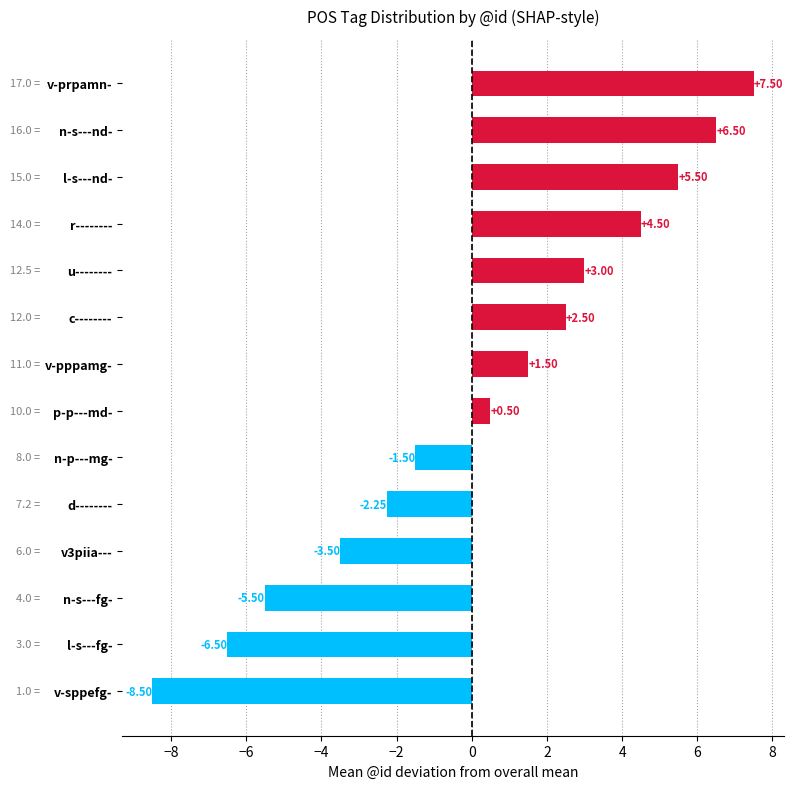

Rank the categories by value from lowest to highest.

v-sppefg-, l-s---fg-, n-s---fg-, v3piia---, d--------, n-p---mg-, p-p---md-, v-pppamg-, c--------, u--------, r--------, l-s---nd-, n-s---nd-, v-prpamn-